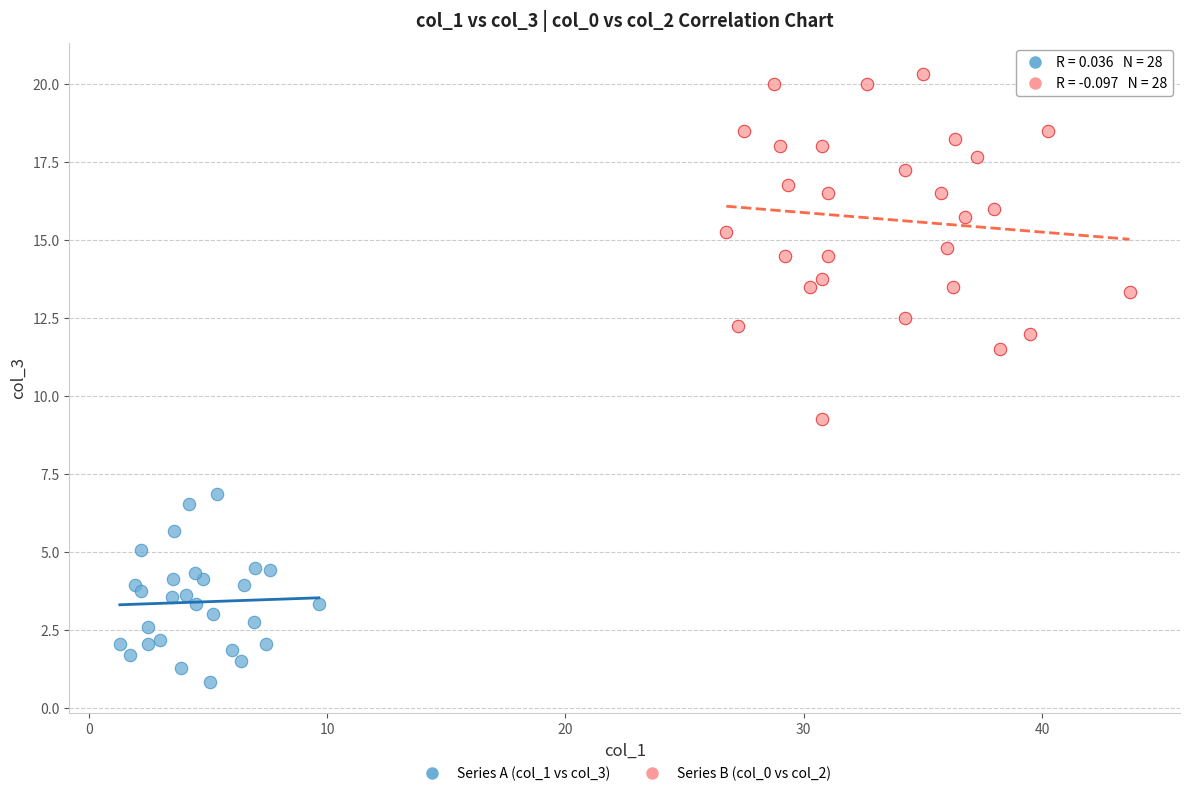

Which series reaches the minimum Y coordinate?

Series A (col_1 vs col_3)